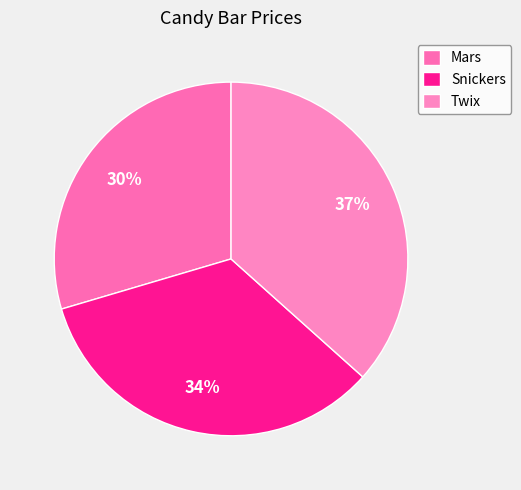

True or false: Twix accounts for 37% of the total.

True